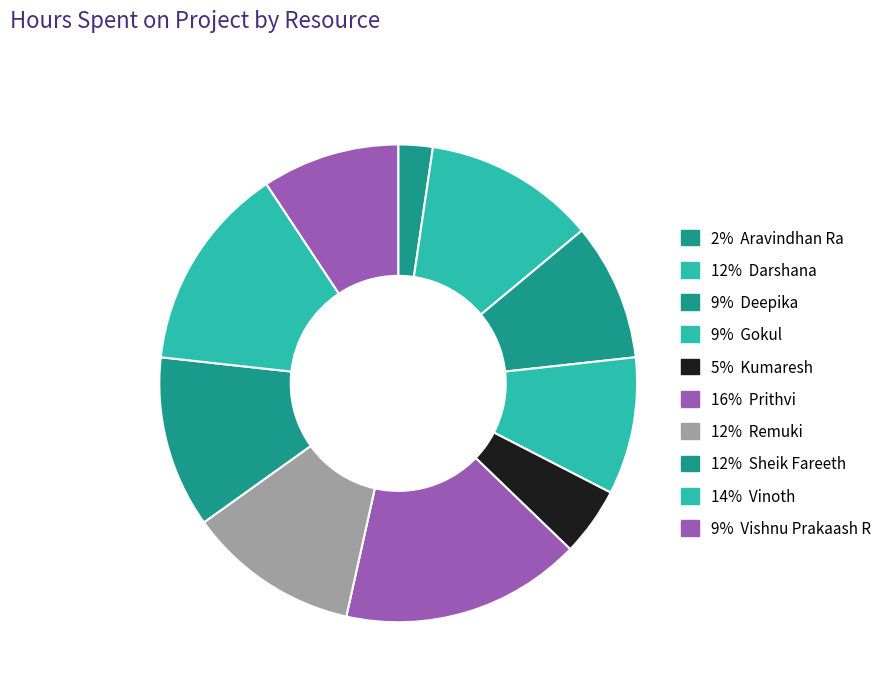

How many segments does this pie chart have?

10